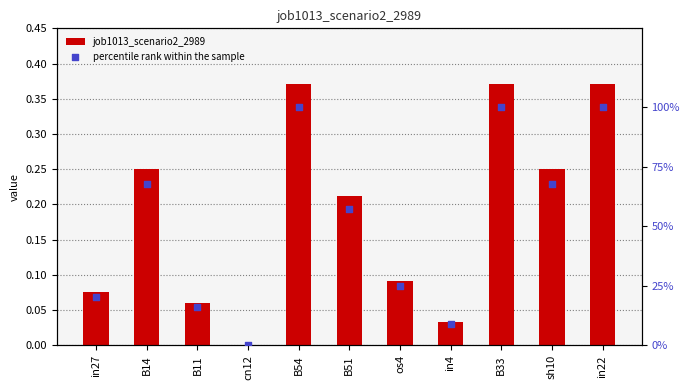

At how many categories does at least one series exceed 82?

3